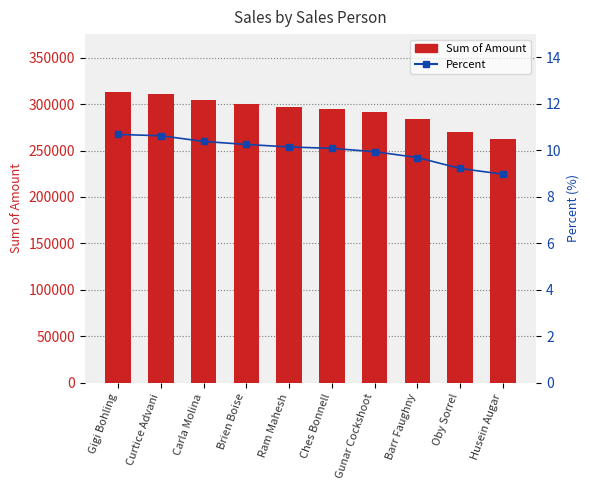

Rank the series by their average value, from lowest to highest.

Percent, Sum of Amount